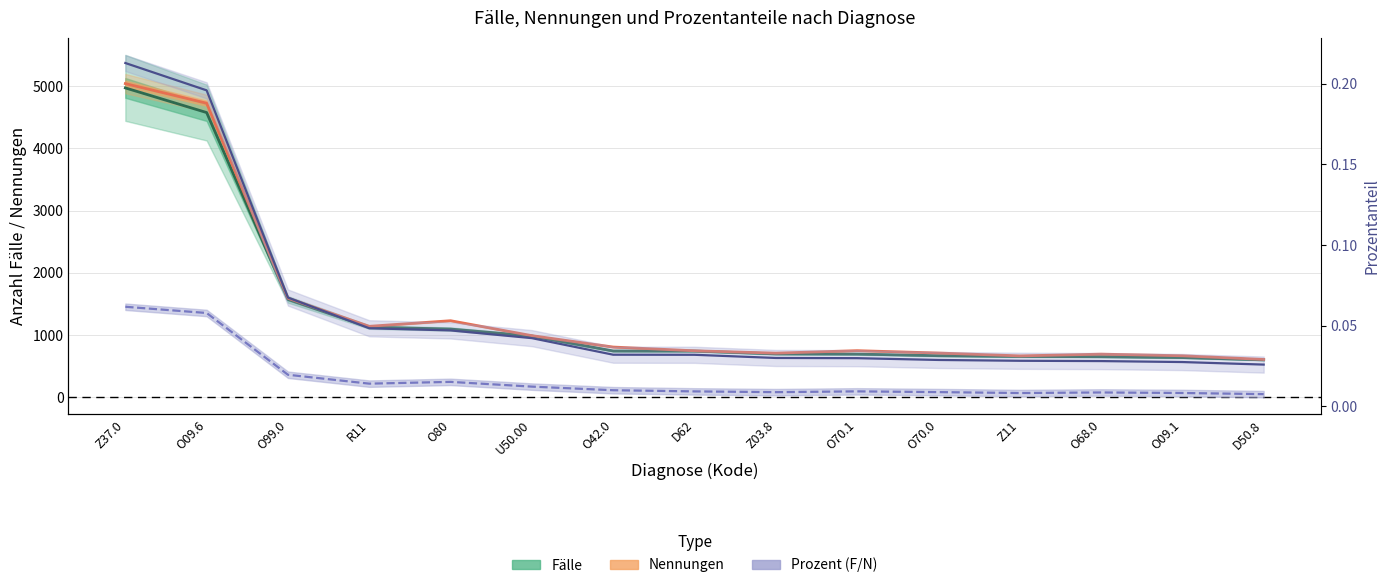

True or false: Prozent (F) has more than 2 interior local peaks.

False